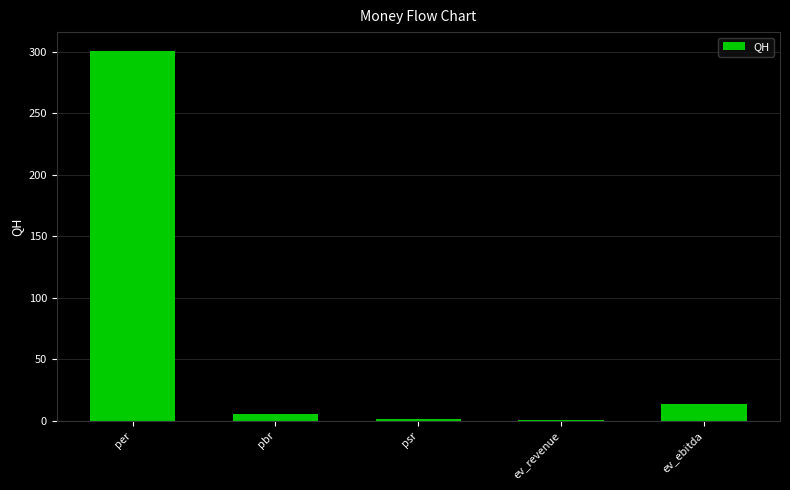

At which label does the data first exceed 4?

per